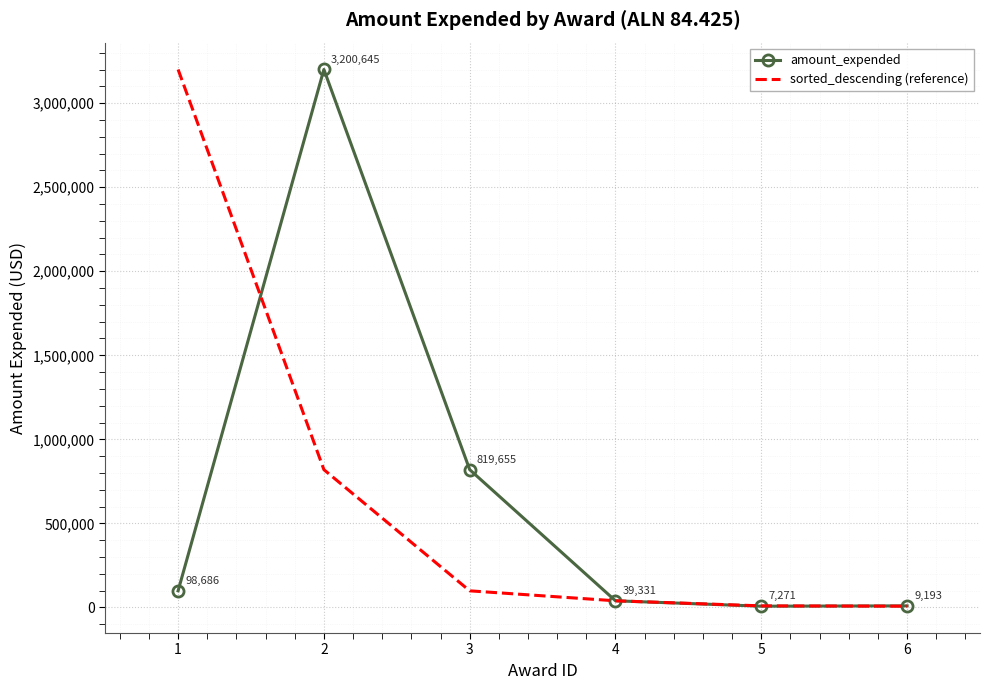

What are all the series names shown in the legend?

amount_expended, sorted_descending (reference)